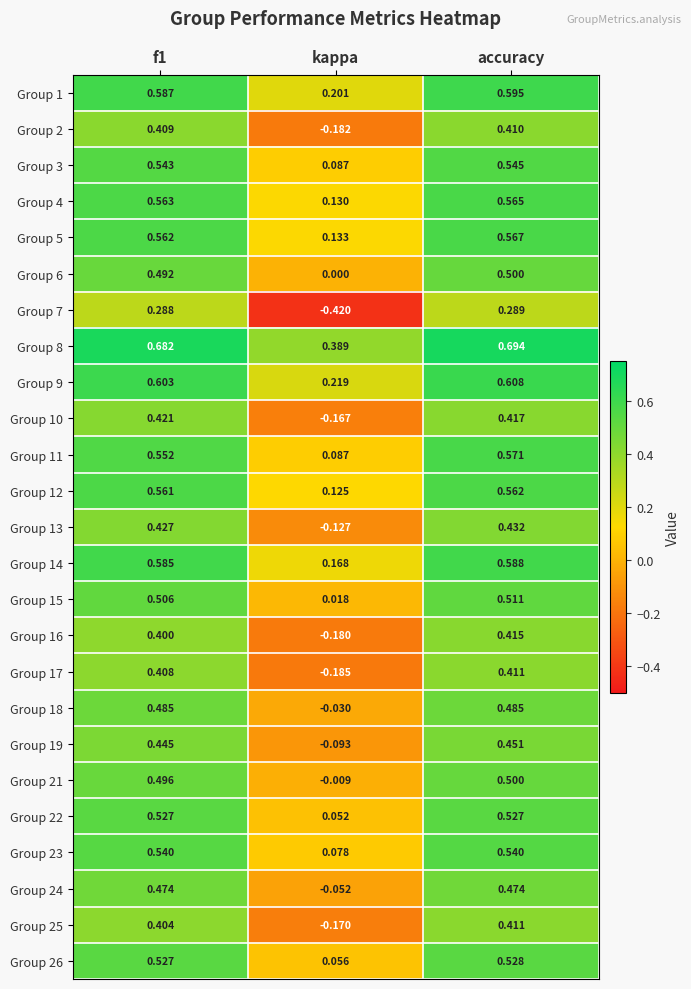

Which label corresponds to the smallest value in the chart?

kappa